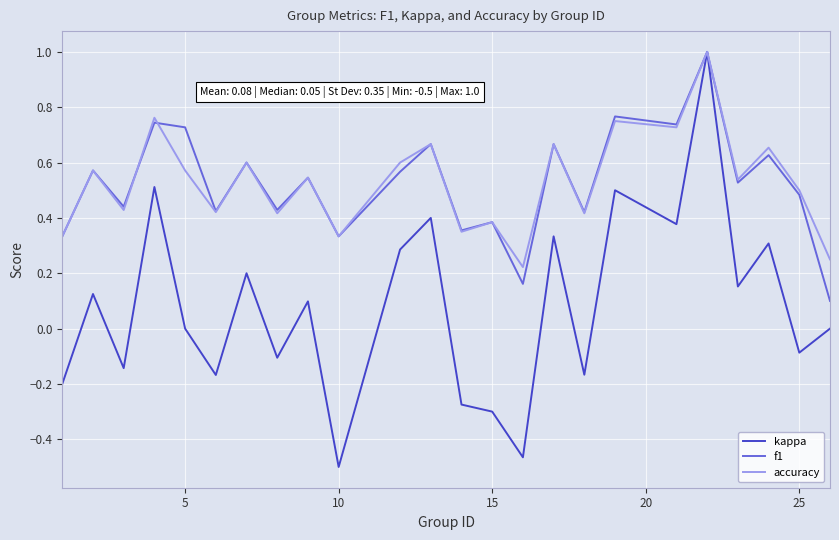

Which series has the widest spread of values?

kappa